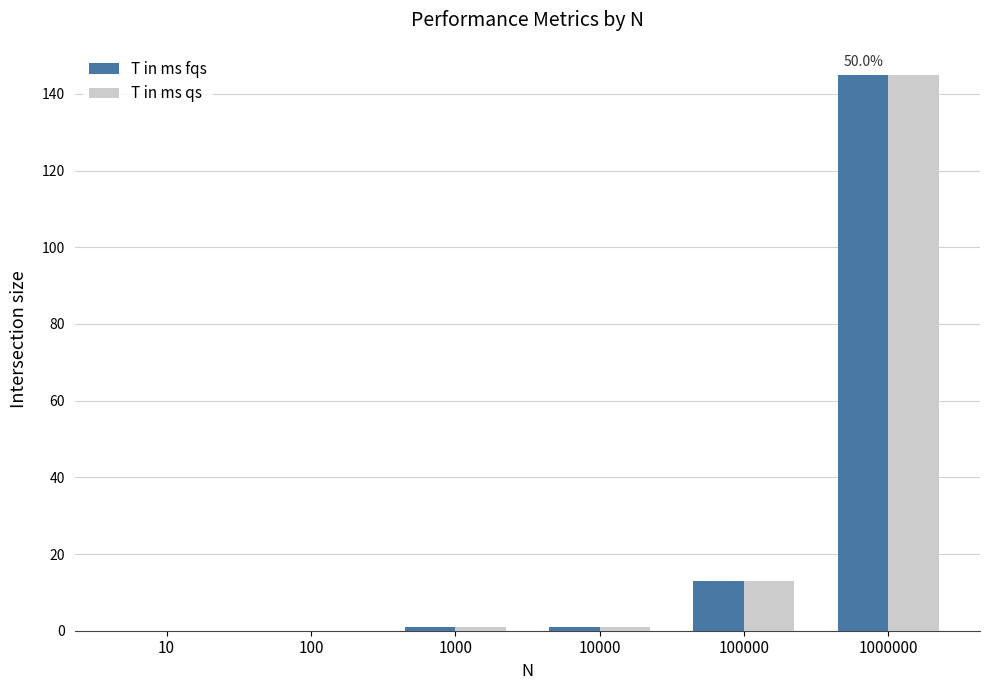

The value of T in ms qs at 10 is 0. True or false?

True